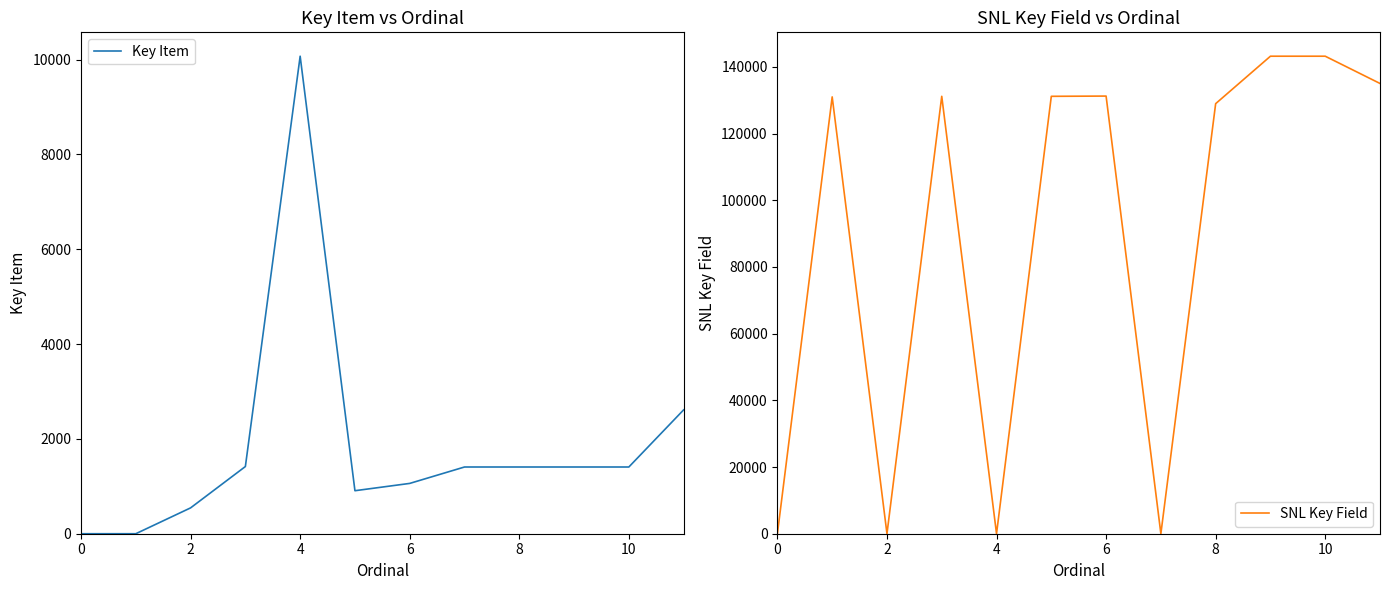

Rank the series at 11 from highest to lowest value.

SNL Key Field, Key Item